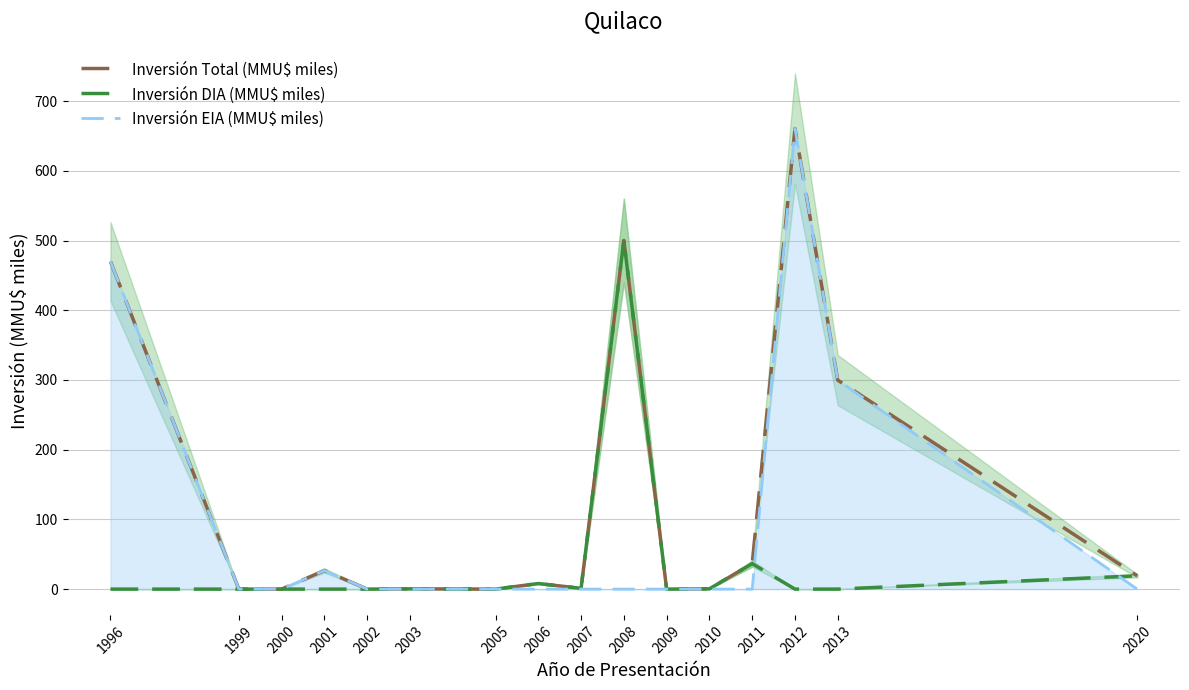

The value of Inversión Total (MMU$ miles) at 2007 is 1.1. True or false?

True